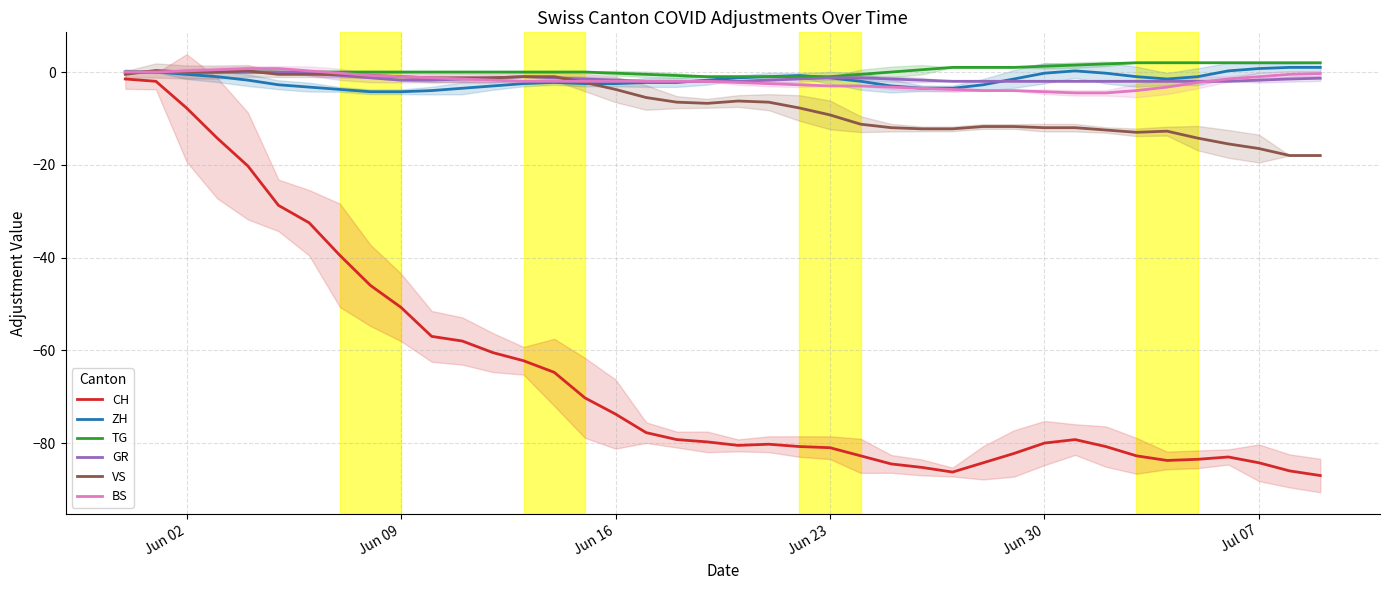

List the series in order of their peak value, highest first.

TG, ZH, BS, VS, GR, CH